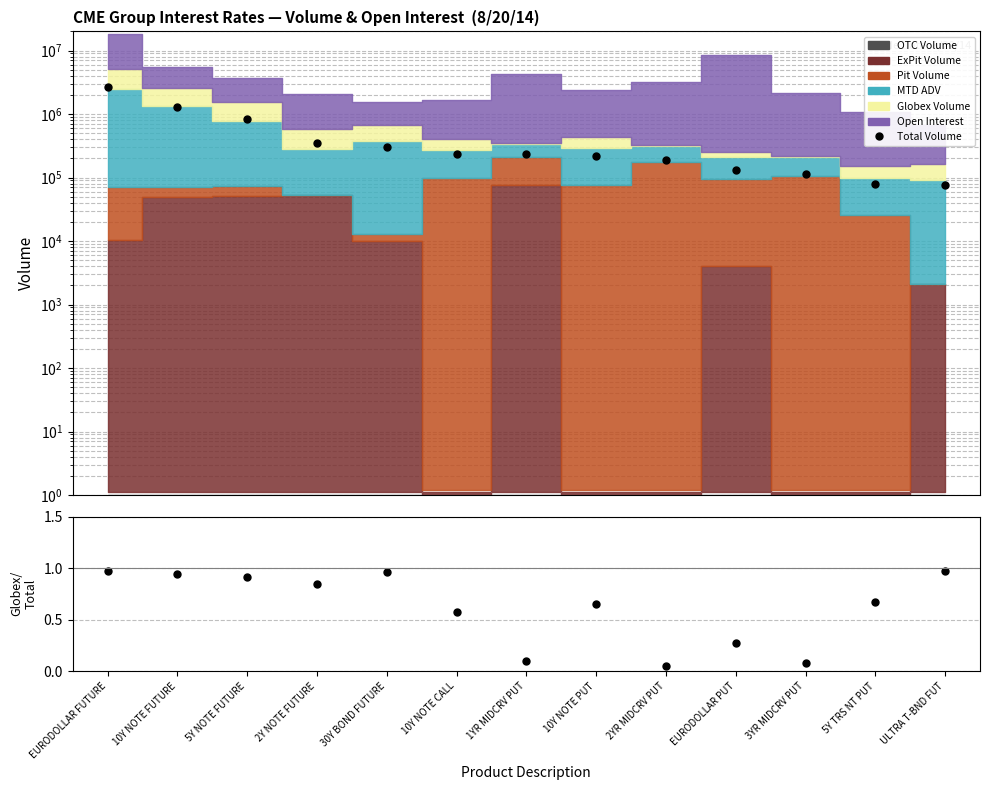

True or false: Total Volume and Globex/Total intersect in this chart.

False